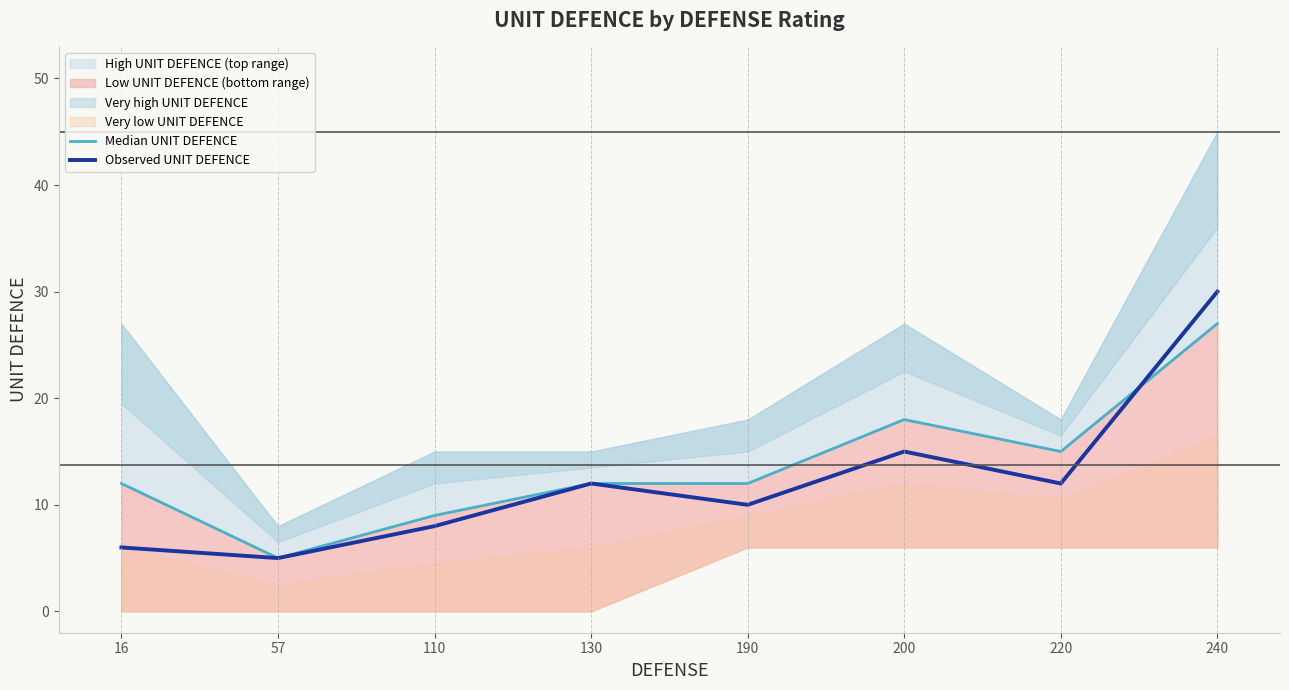

What is the difference between the Observed UNIT DEFENCE values at 190 and 240?

20